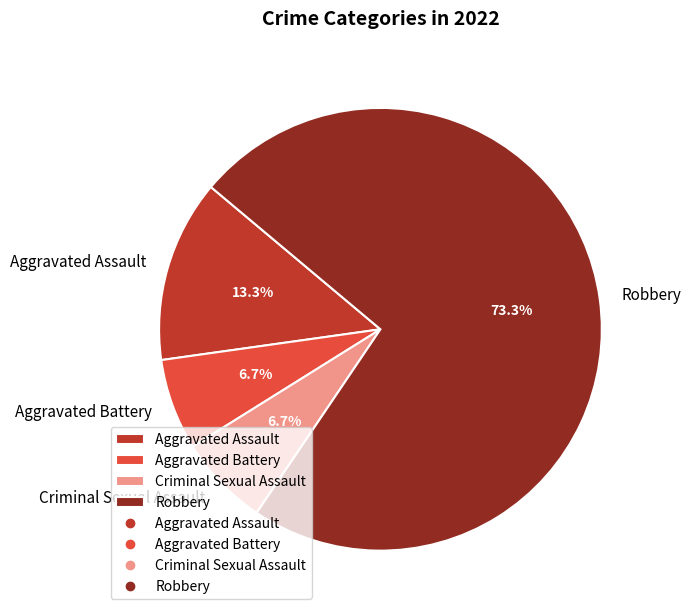

Count the number of slices in the pie.

4